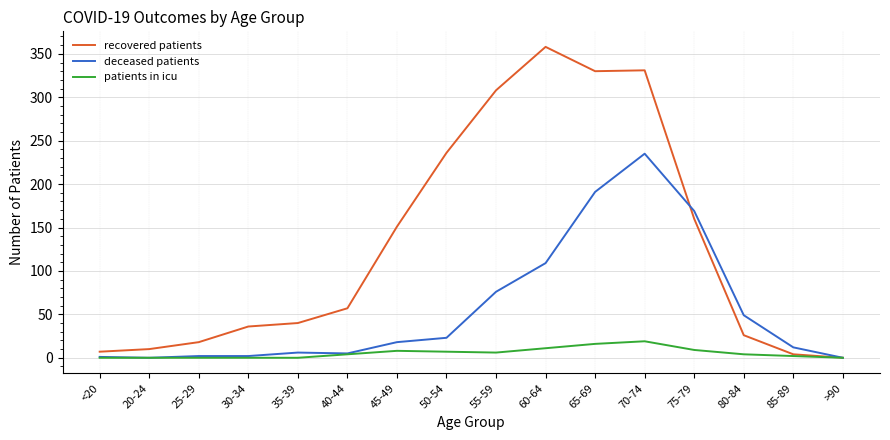

What is the difference between the maximum and second lowest values in the recovered patients series?

354